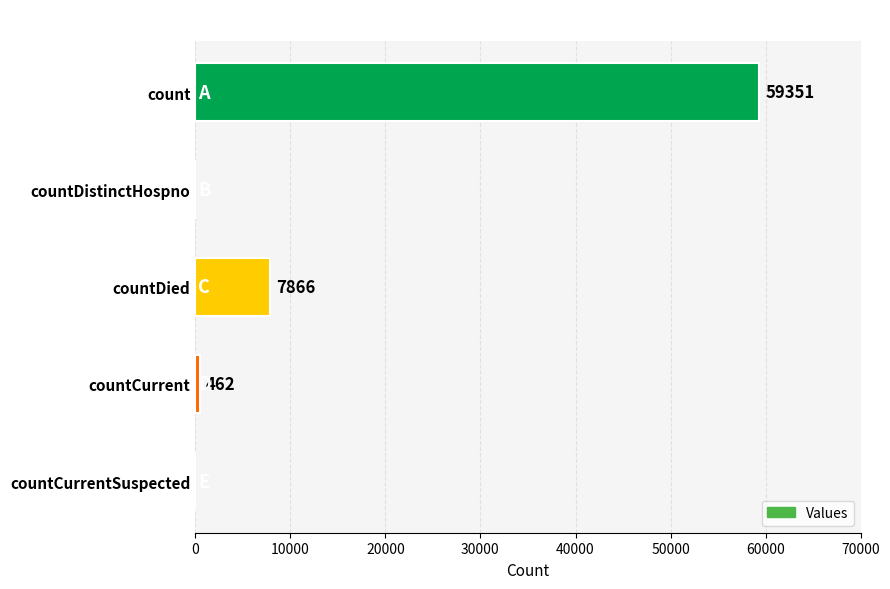

What is the greatest value displayed?

59351